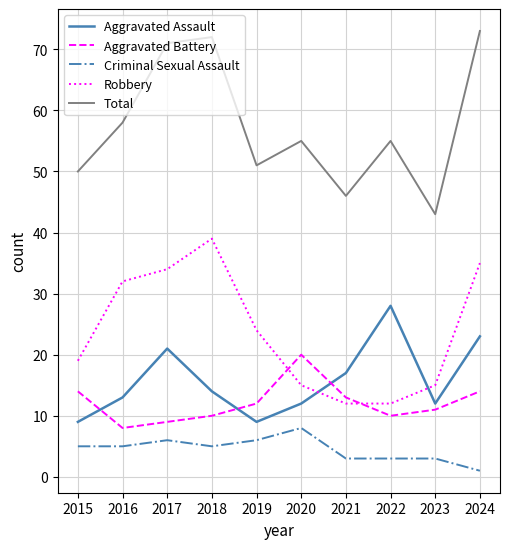

Where is Robbery nearest to the value 25?

2019